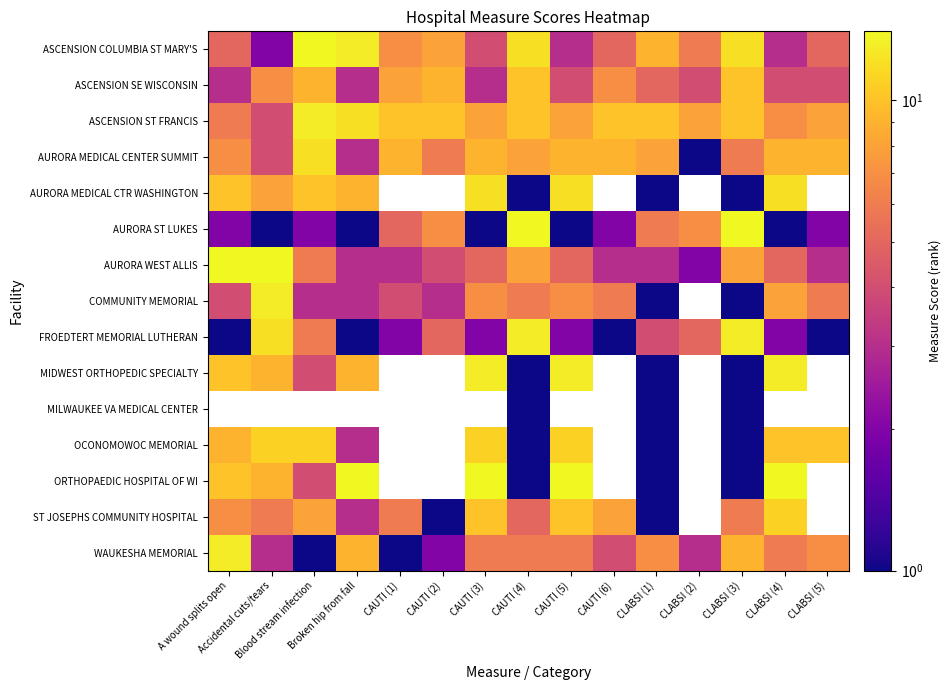

Between CAUTI (5) and CLABSI (5), which is larger?

CLABSI (5)